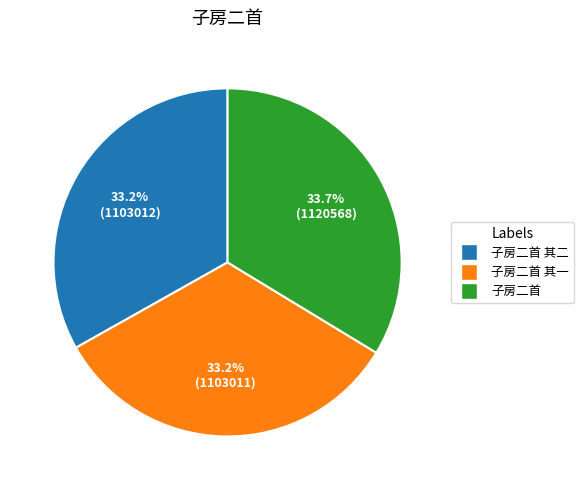

Is there a majority slice in this chart?

No